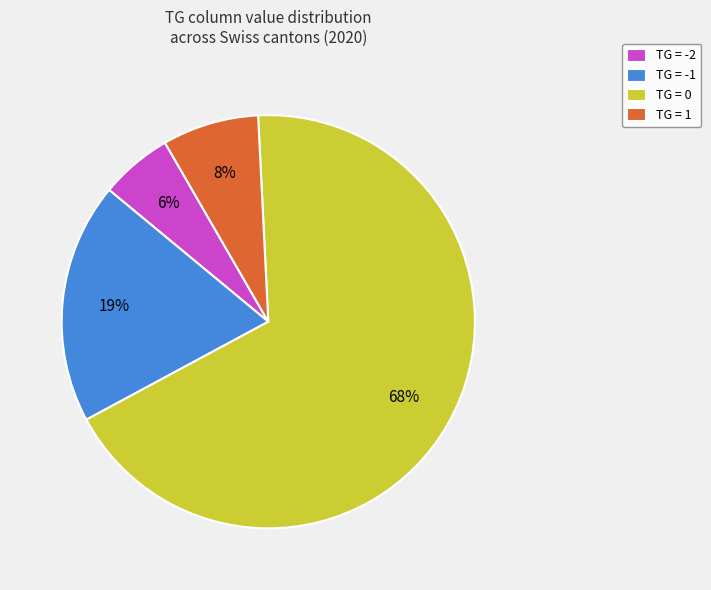

Do TG = -2 and TG = 0 together represent more than half of the pie?

Yes